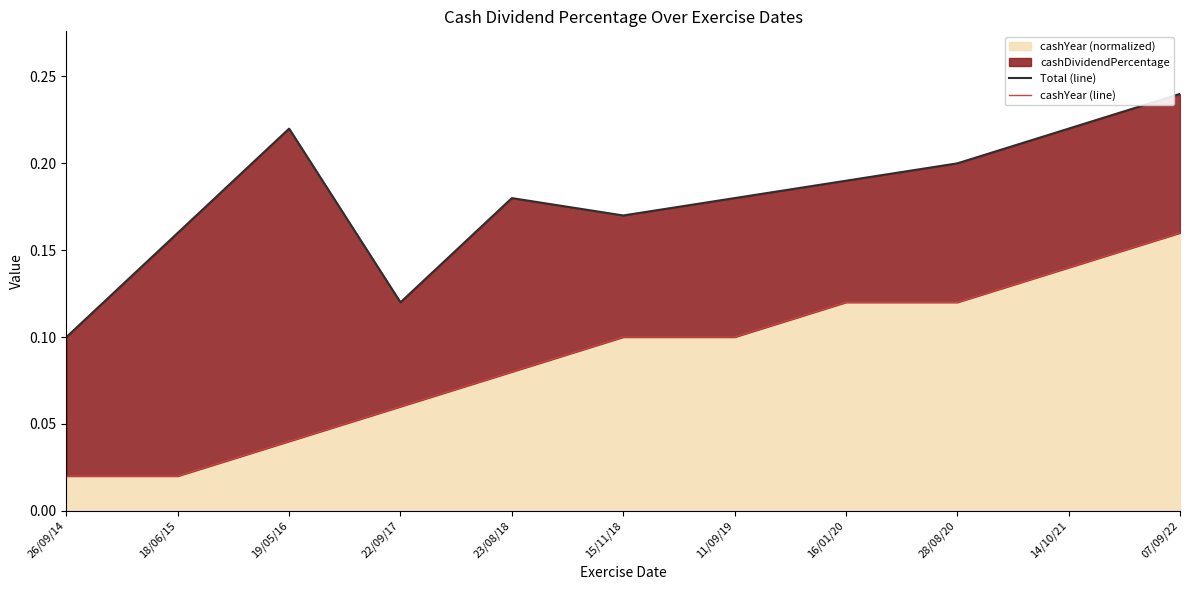

What is the sum of all cashYear (line) values?

1.0